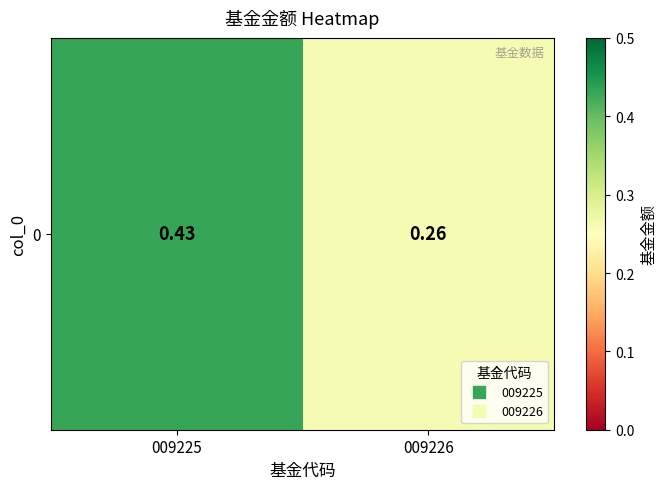

List the labels in order of value, smallest first.

009226, 009225